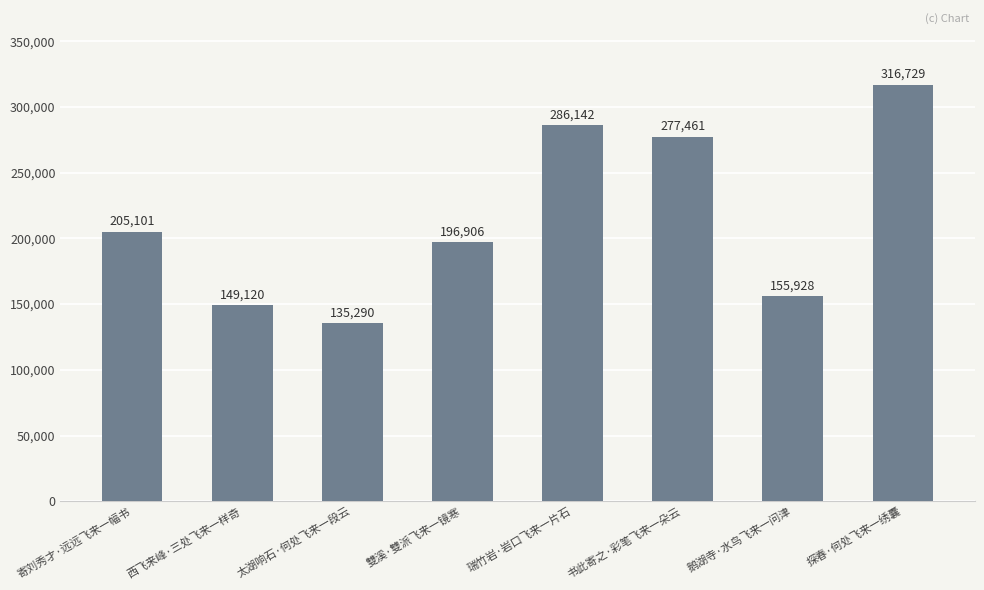

How many bars are there in total?

8